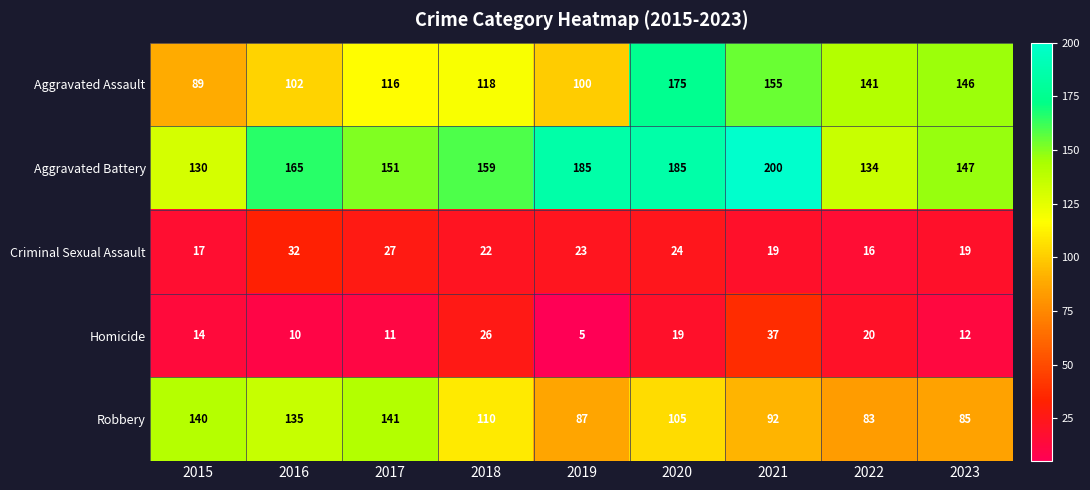

Which label corresponds to the largest value in the chart?

2021